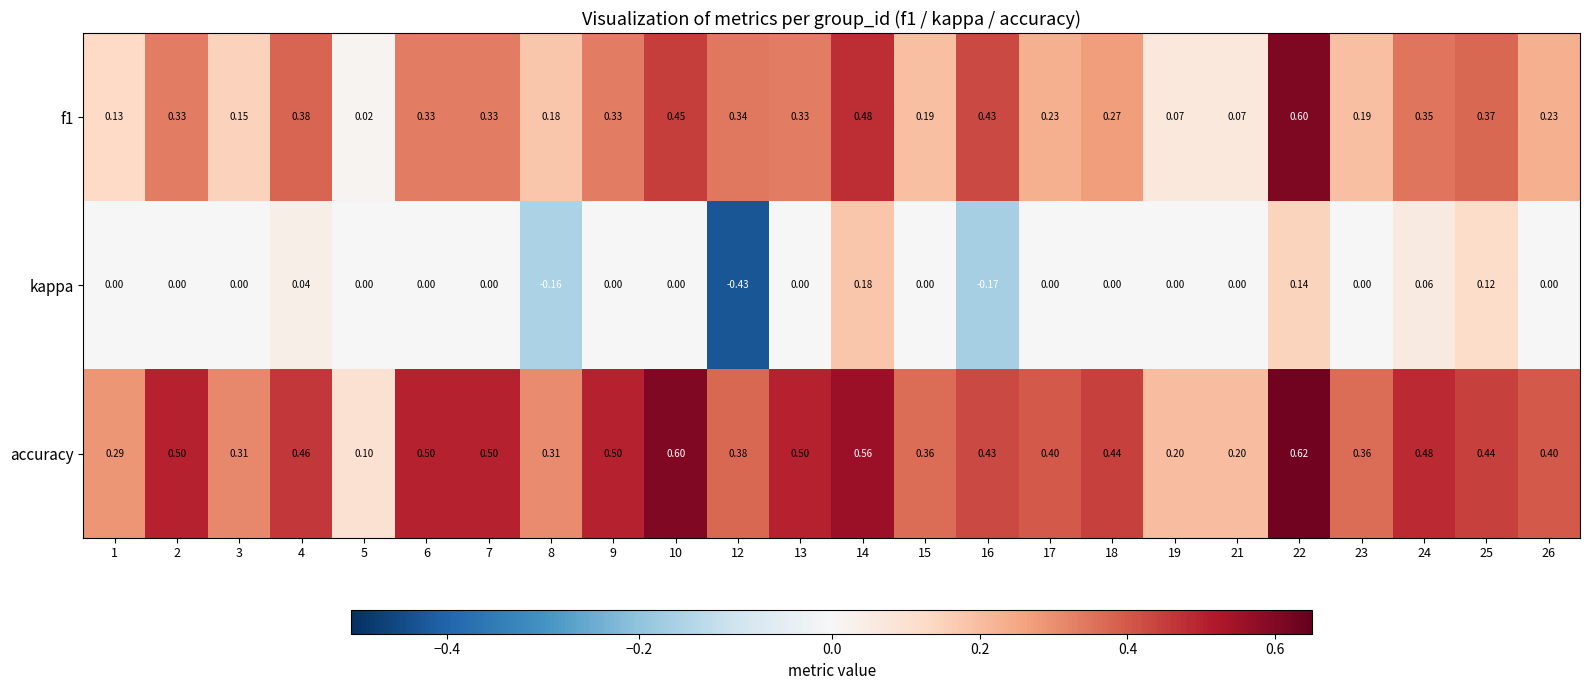

Which series has the largest range (max minus min)?

kappa